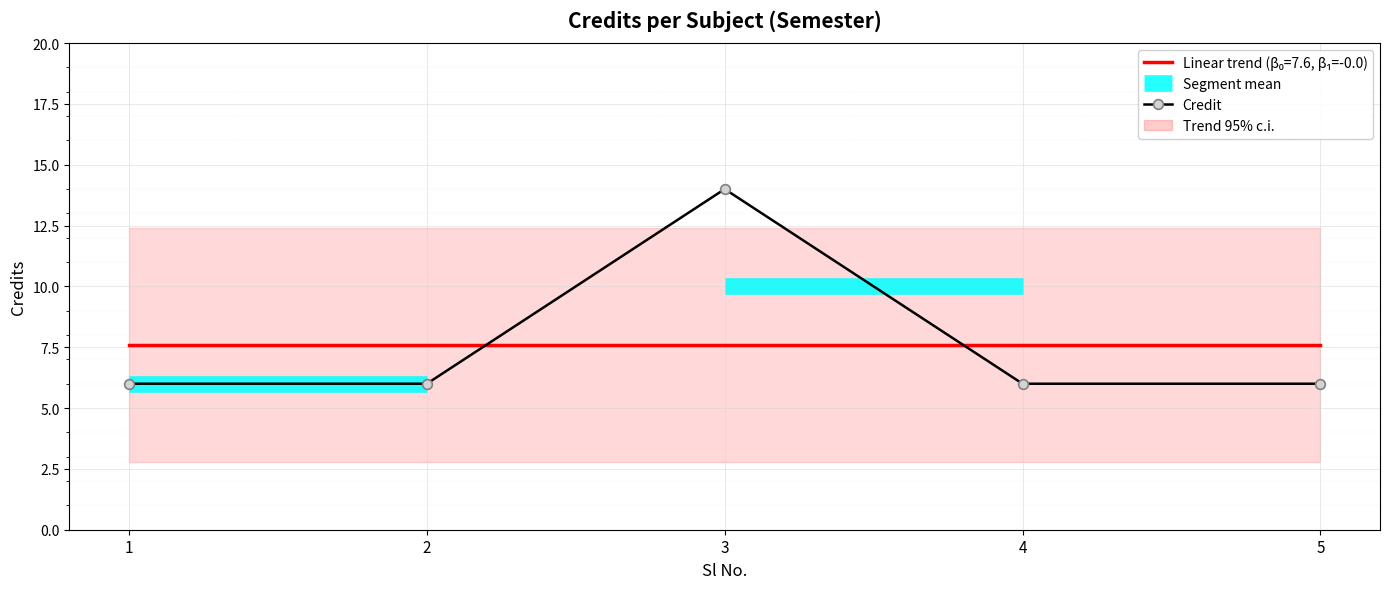

Reading left to right, transcribe all the data shown in this chart.

1=6	2=6	3=14	4=6	5=6